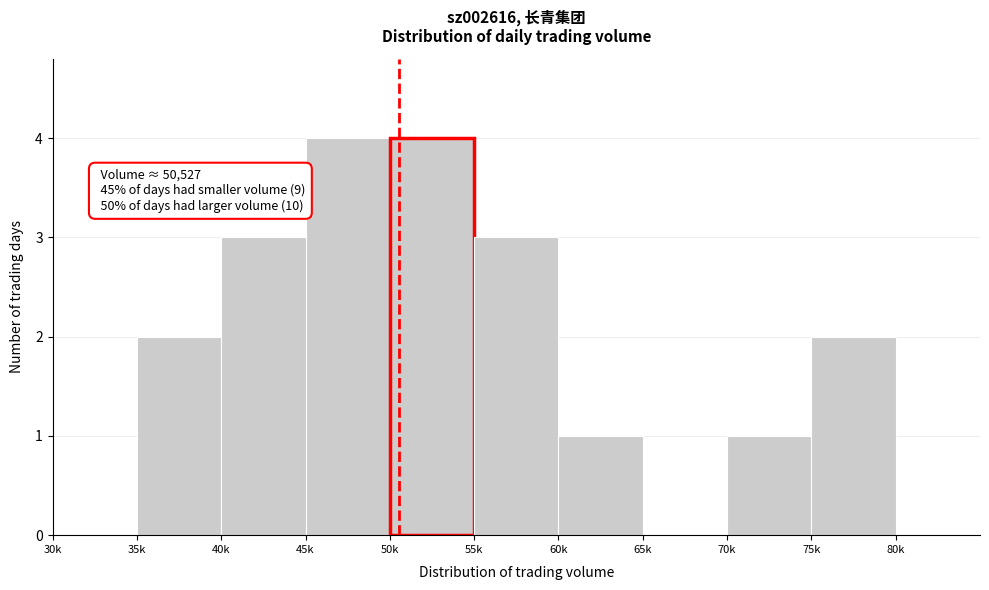

Reading left to right, list all the values displayed in this chart.

30k=0	35k=2	40k=3	45k=4	50k=4	55k=3	60k=1	65k=0	70k=1	75k=2	80k=0